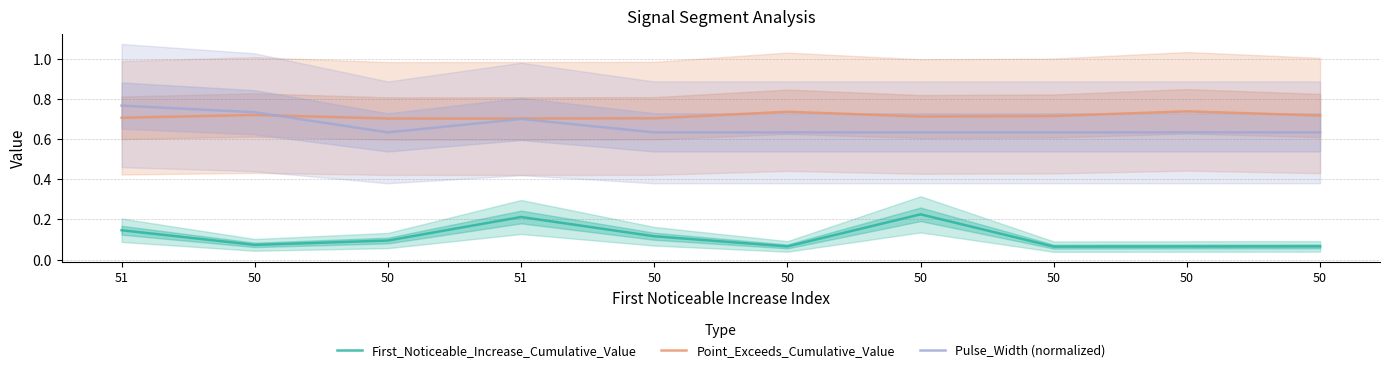

How many interior local peaks does the Pulse_Width (normalized) series have?

1